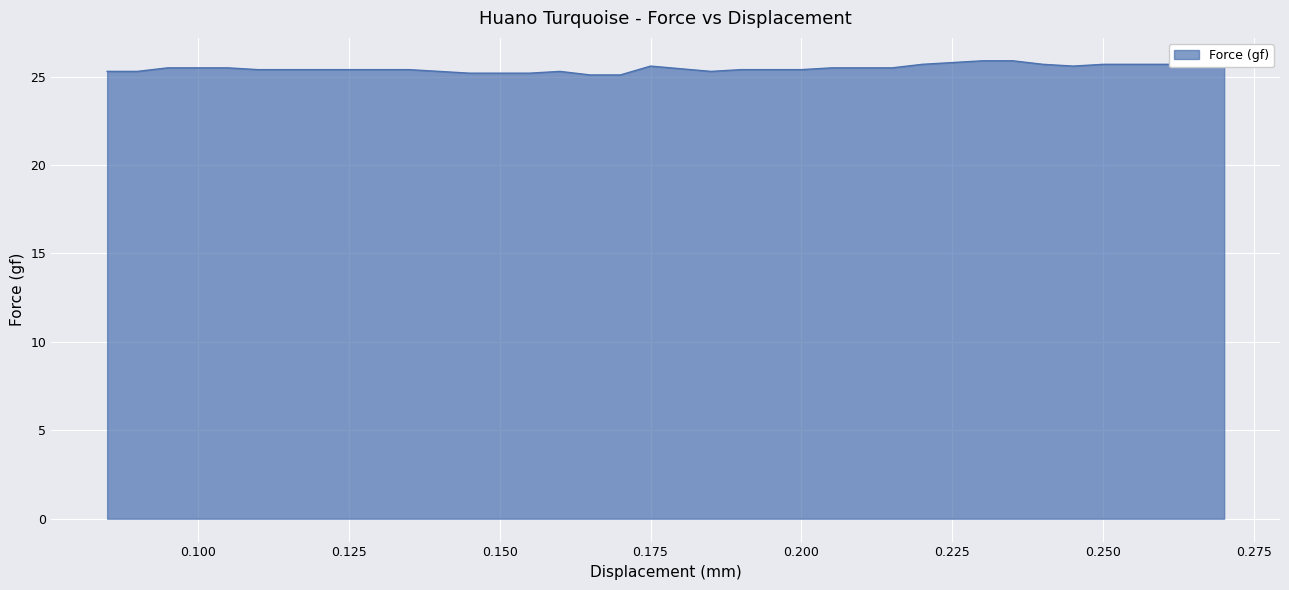

How many lines are shown in the chart?

1